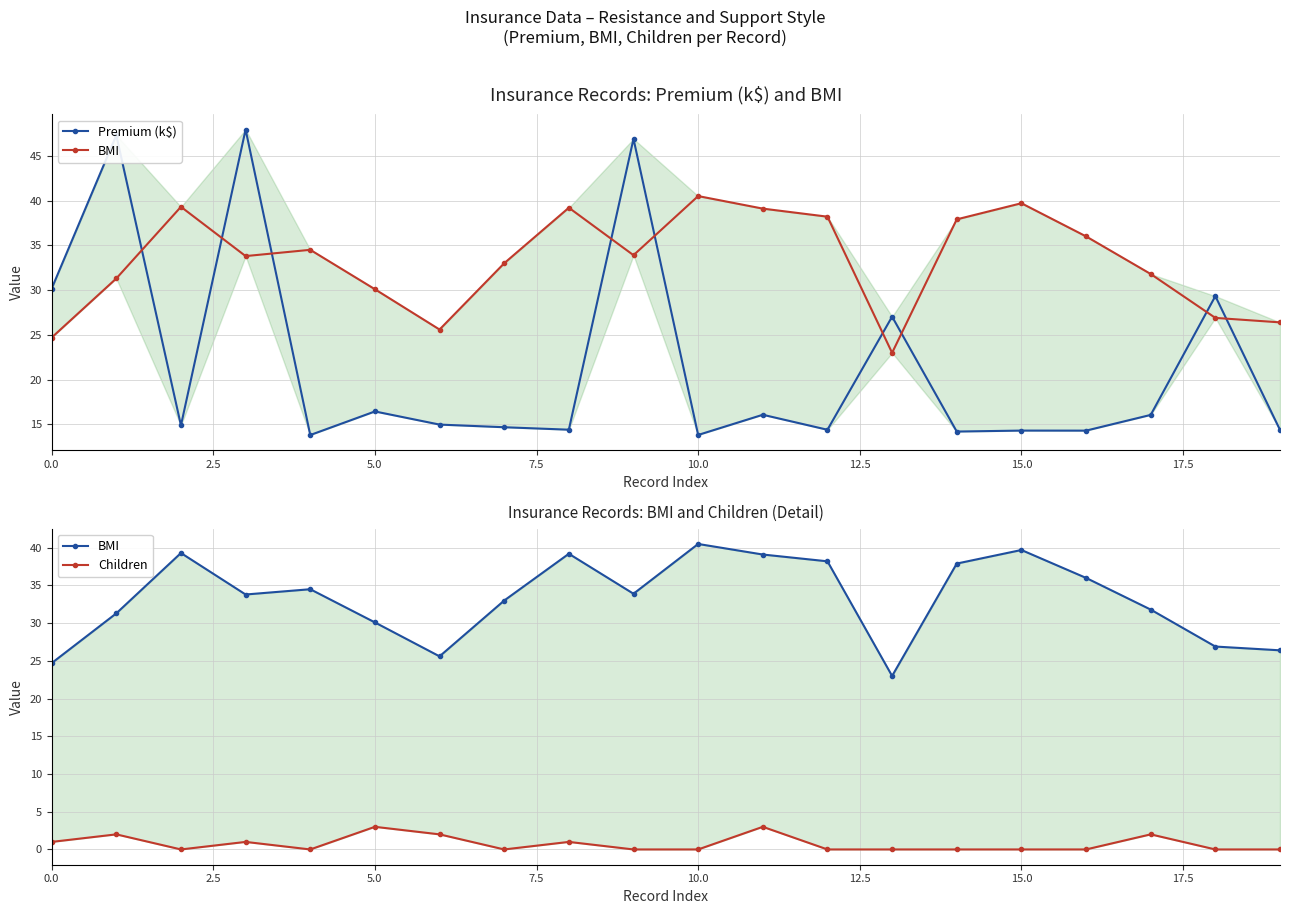

What is the difference between the second highest and second lowest values in the BMI series?

15.0